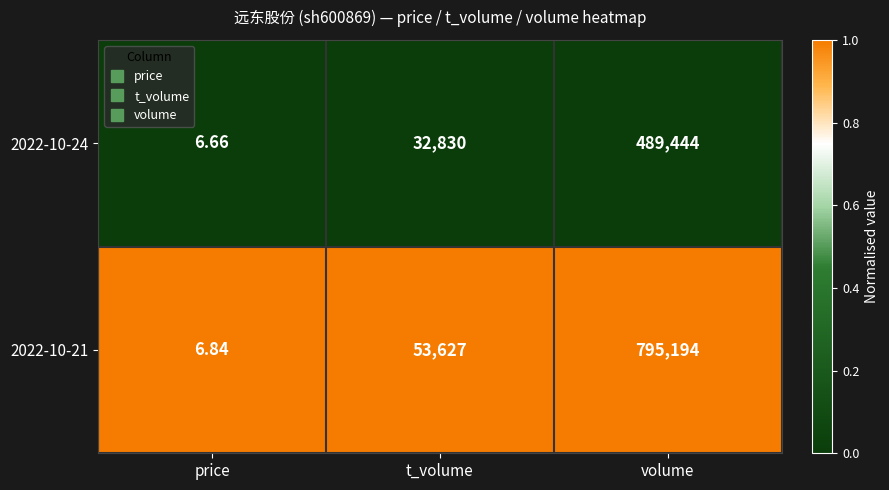

Rank the categories by 2022-10-24 value from lowest to highest.

price, t_volume, volume